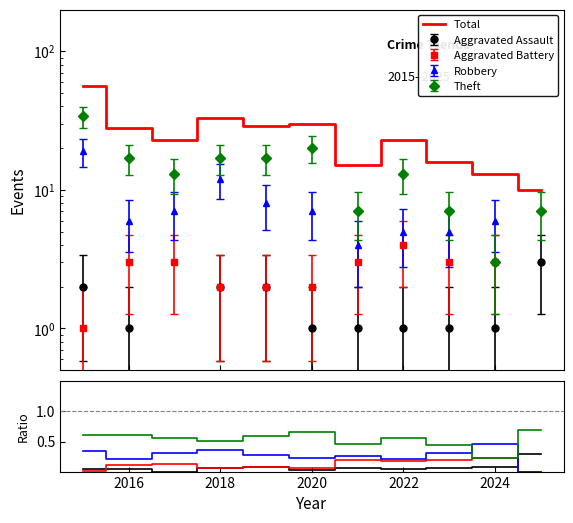

Is this an area chart (filled region under the line)?

No